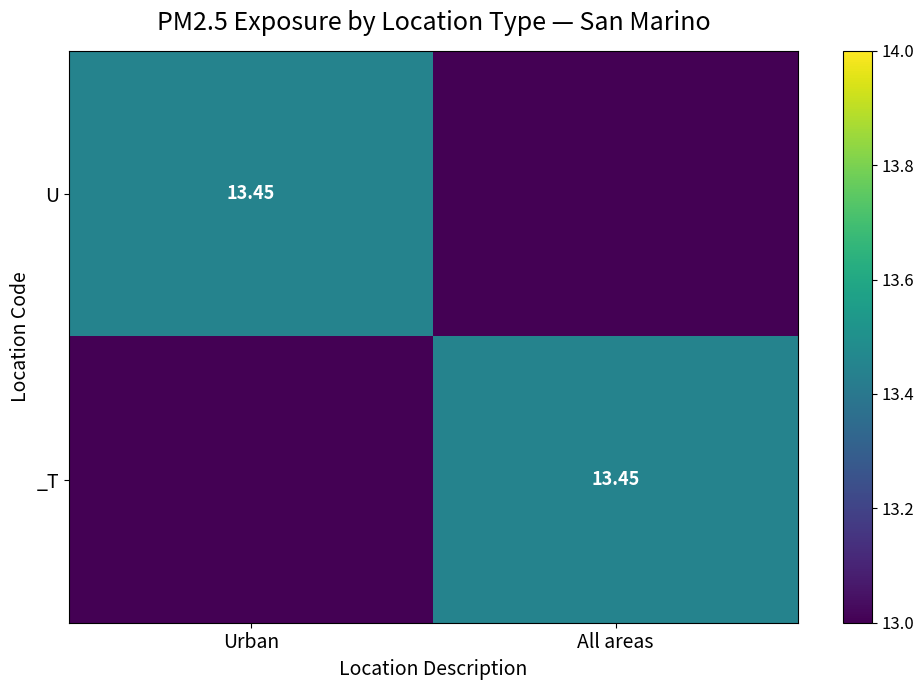

How many data points in _T are less than 13?

1